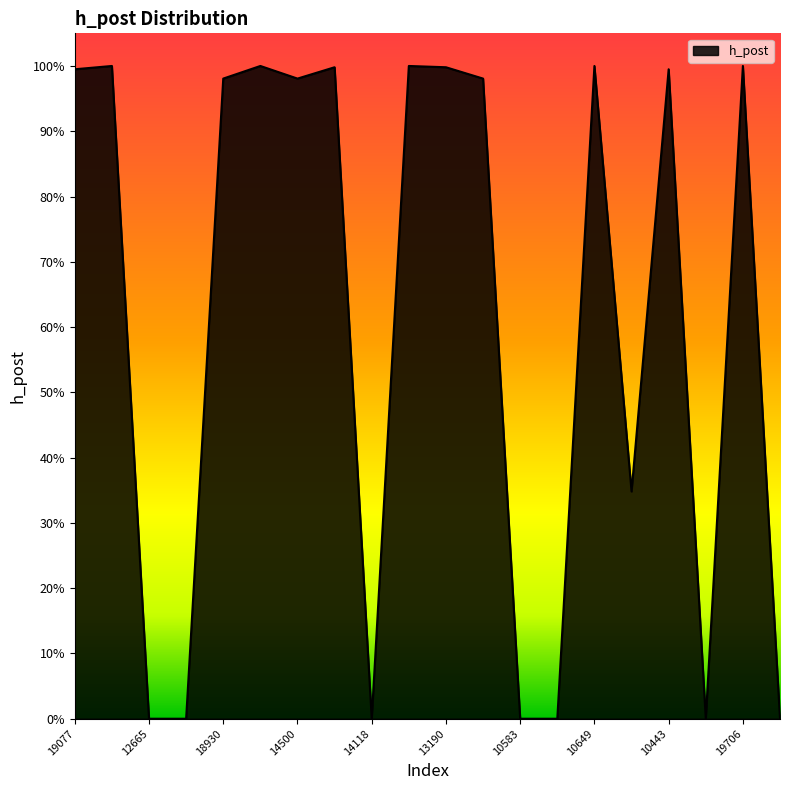

At which category does the chart reach its peak across all series?

11572